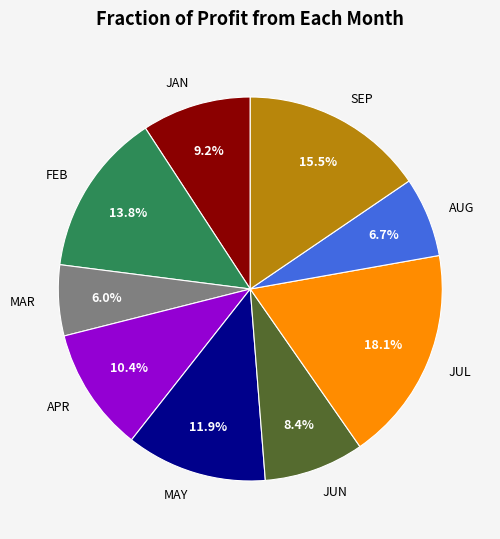

What percentage is the JAN slice, to the nearest percent?

9%